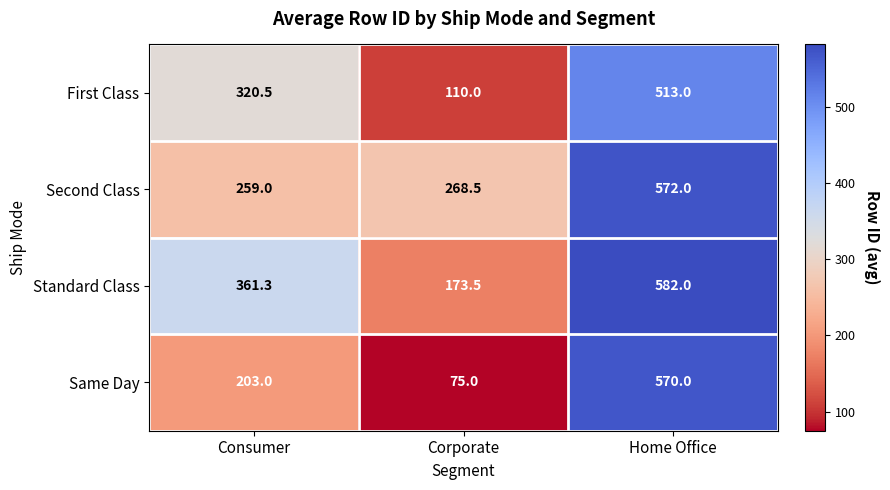

What is the difference between the maximum and minimum values in the Same Day series?

495.0